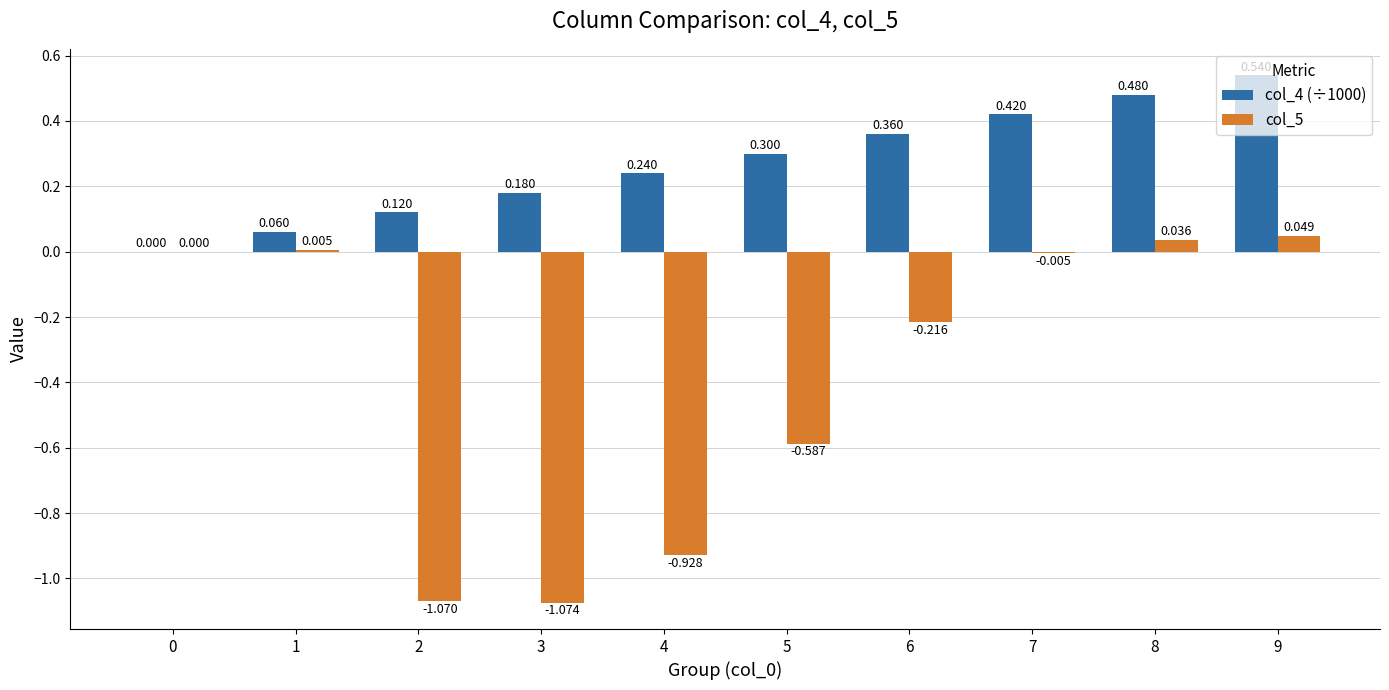

How many distinct data groups are displayed?

2